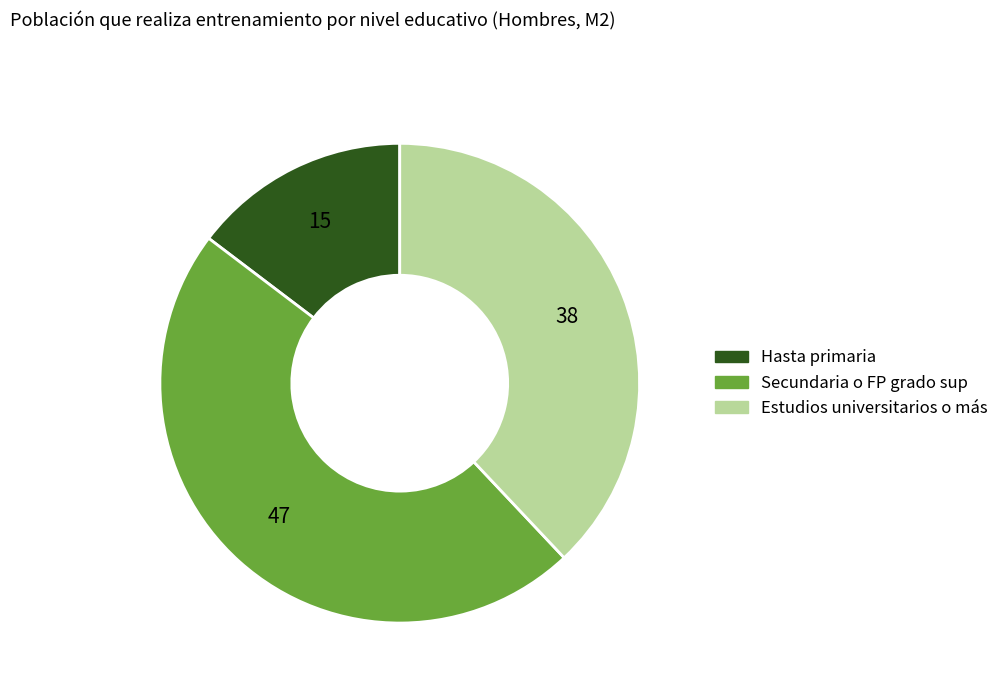

Between Estudios universitarios o más and Secundaria o FP grado sup, which is larger?

Secundaria o FP grado sup